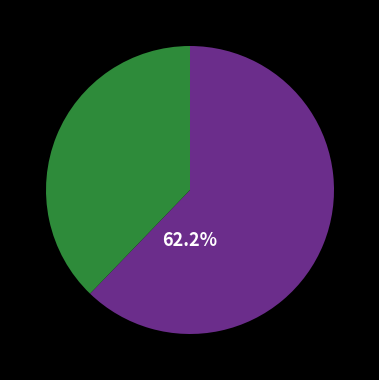

How many segments does this pie chart have?

2